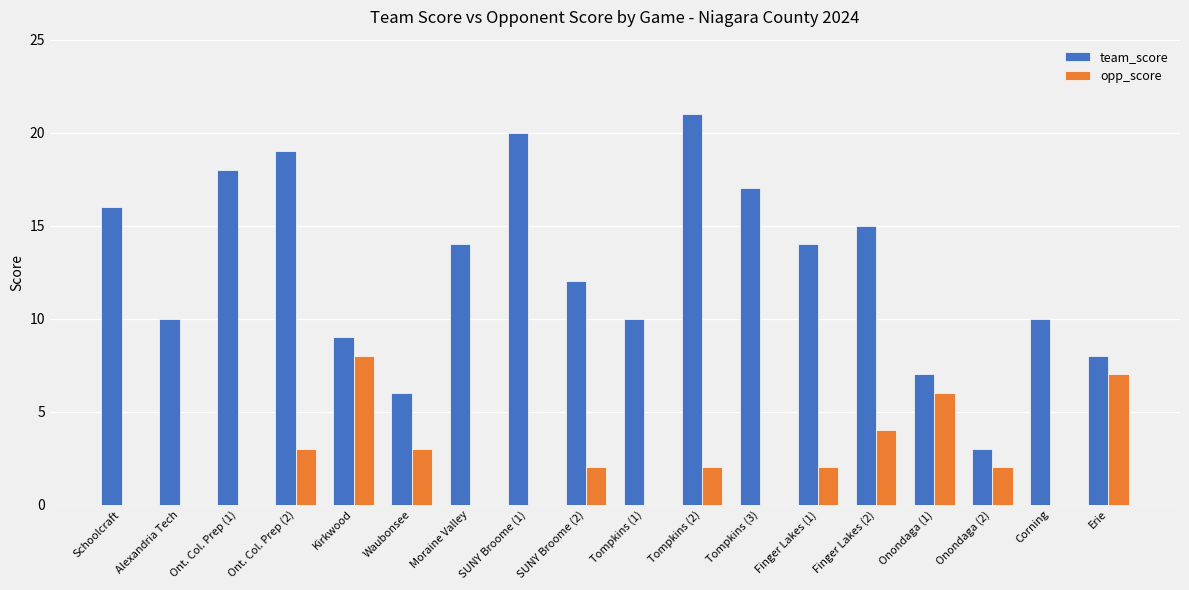

Which series has the widest spread of values?

team_score